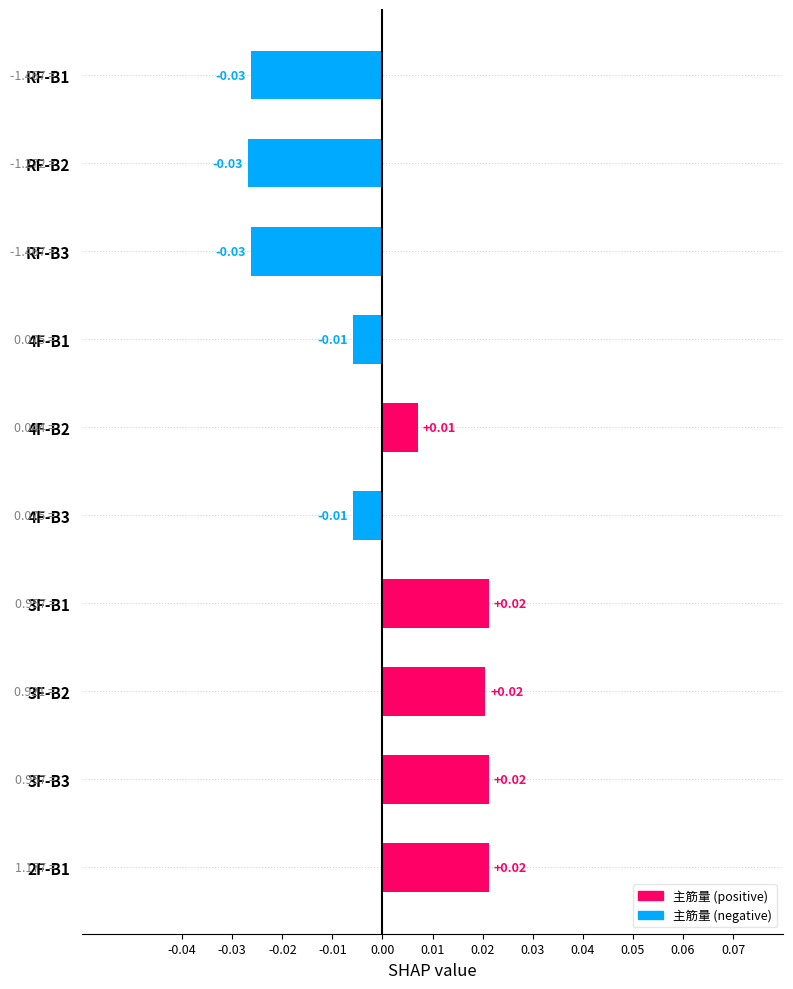

Between RF-B3 and 3F-B2, which is larger?

3F-B2